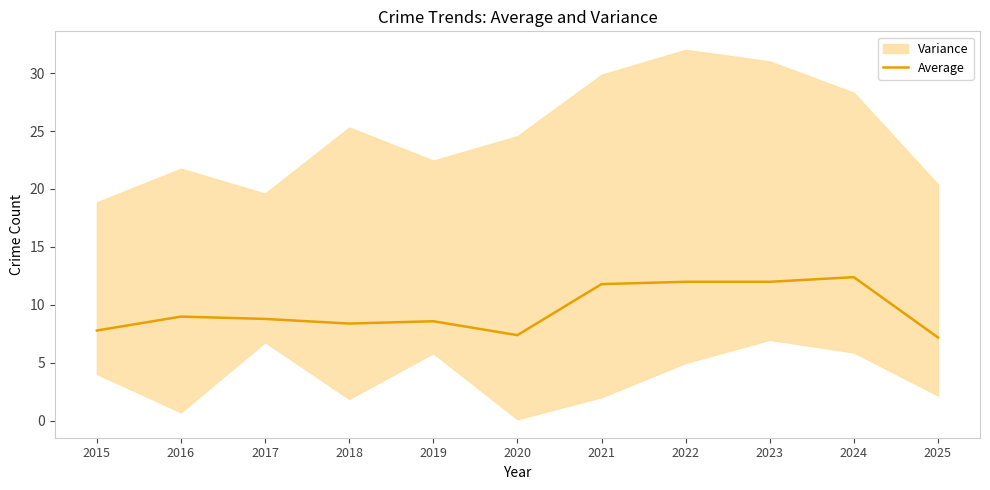

How many interior local valleys (lower than both neighbors) does the data have?

2